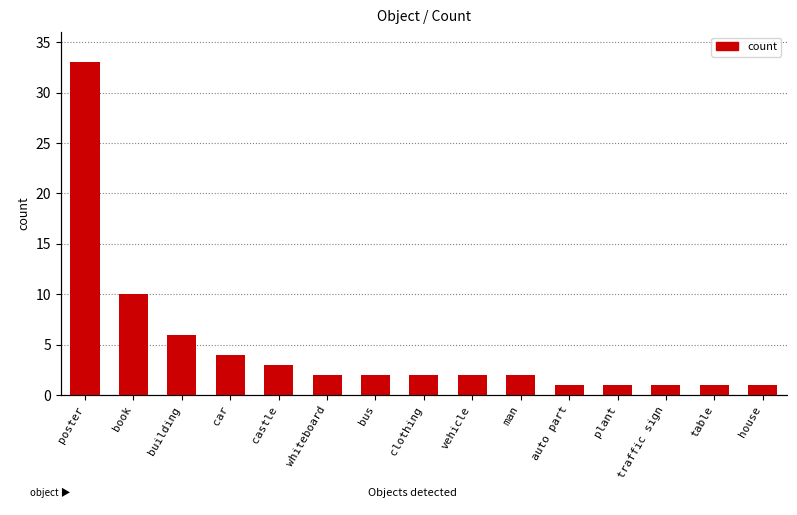

Reading left to right, extract all data points from this chart.

poster=33	book=10	building=6	car=4	castle=3	whiteboard=2	bus=2	clothing=2	vehicle=2	man=2	auto part=1	plant=1	traffic sign=1	table=1	house=1